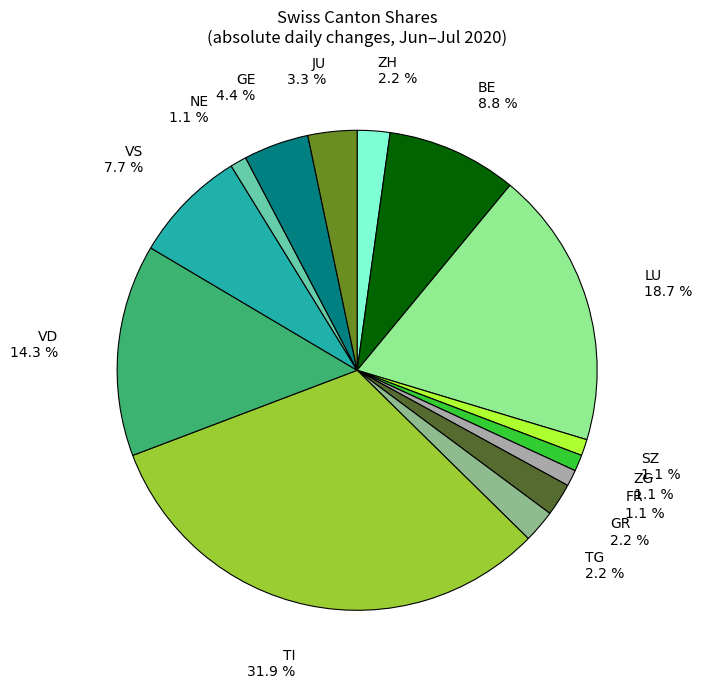

Is ZG the majority of the pie?

No